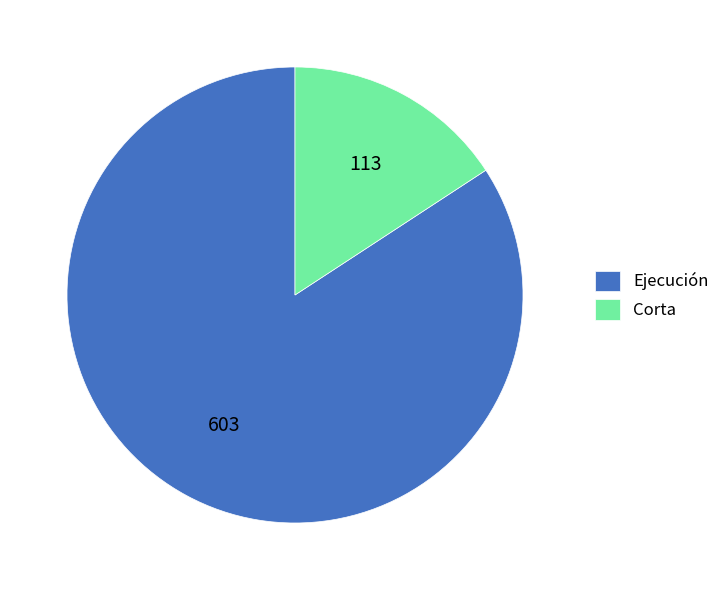

Is it true that Ejecución is 70% of the pie?

False